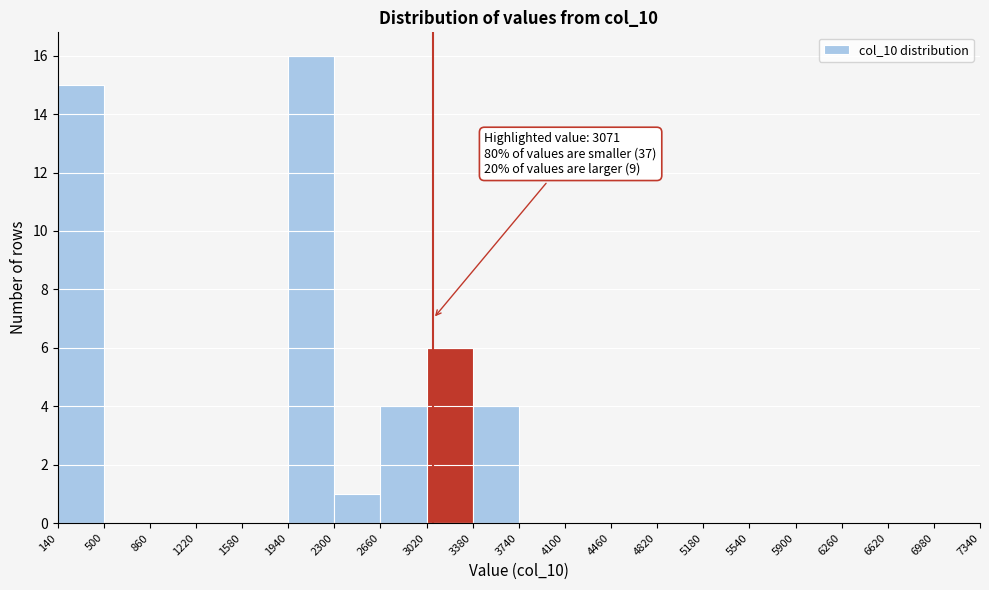

Which range on the x-axis has the tallest bar?

1940 to 2300